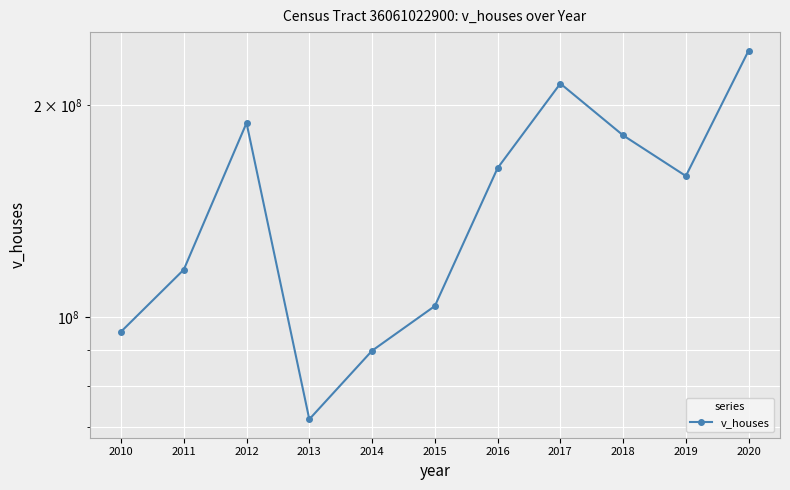

Reading right to left, what are all the values shown in this chart?

238750000	158542000	181040000	214376400	162680000	103716400	89647800	71673000	188515500	116795000	95392500